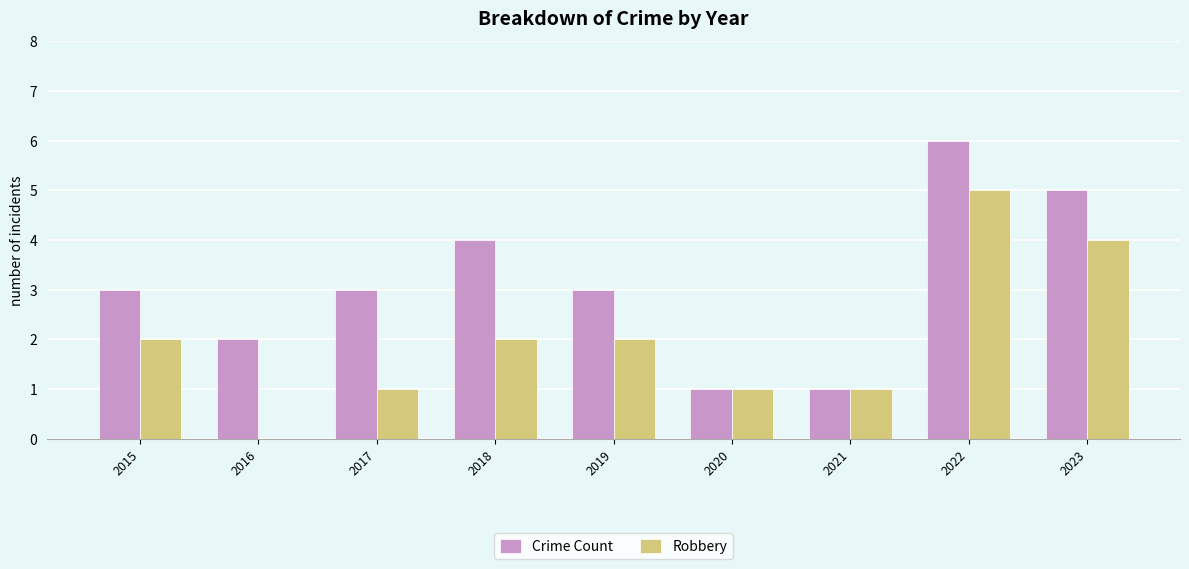

At which category is the sum across all series the highest?

2022